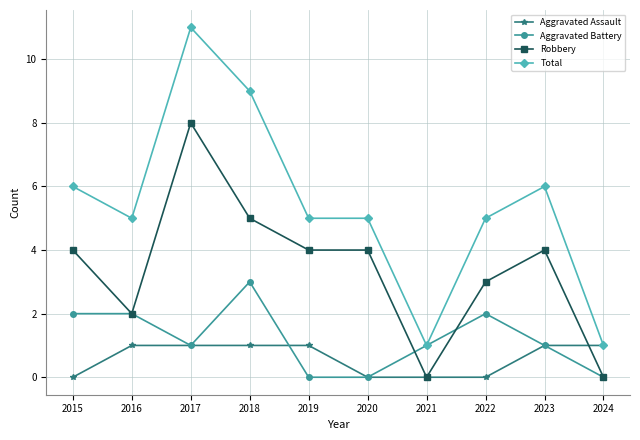

Between 2018 and 2023, which series saw the biggest shift?

Total